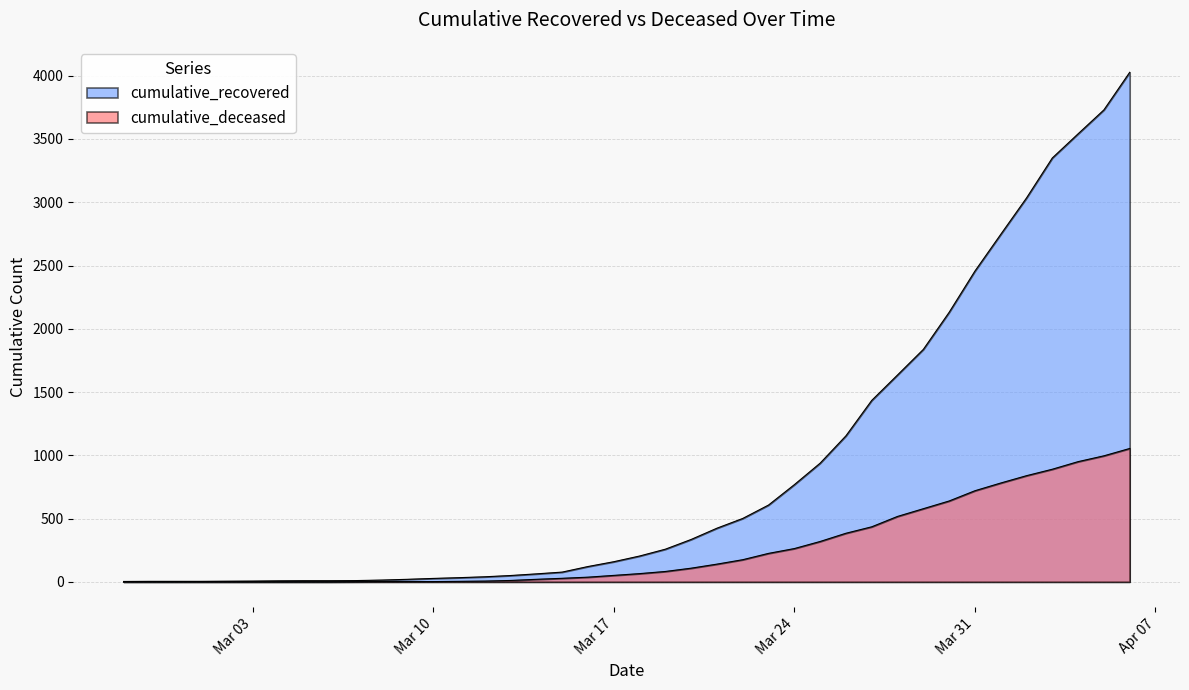

How many lines are shown in the chart?

2